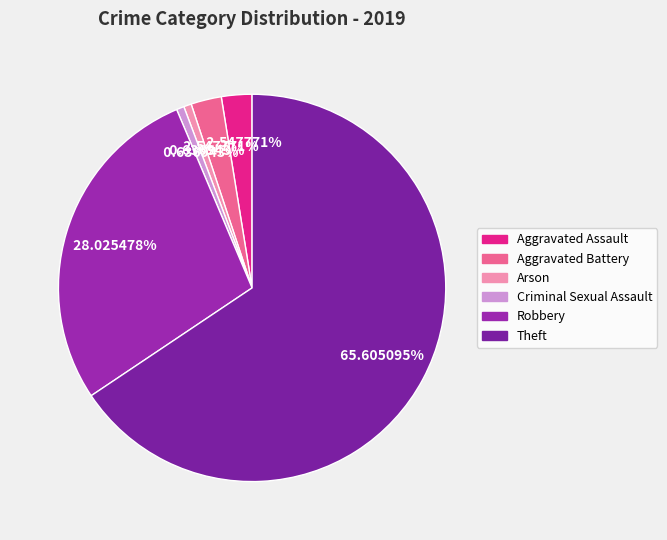

Which has a higher value, Aggravated Assault or Theft?

Theft